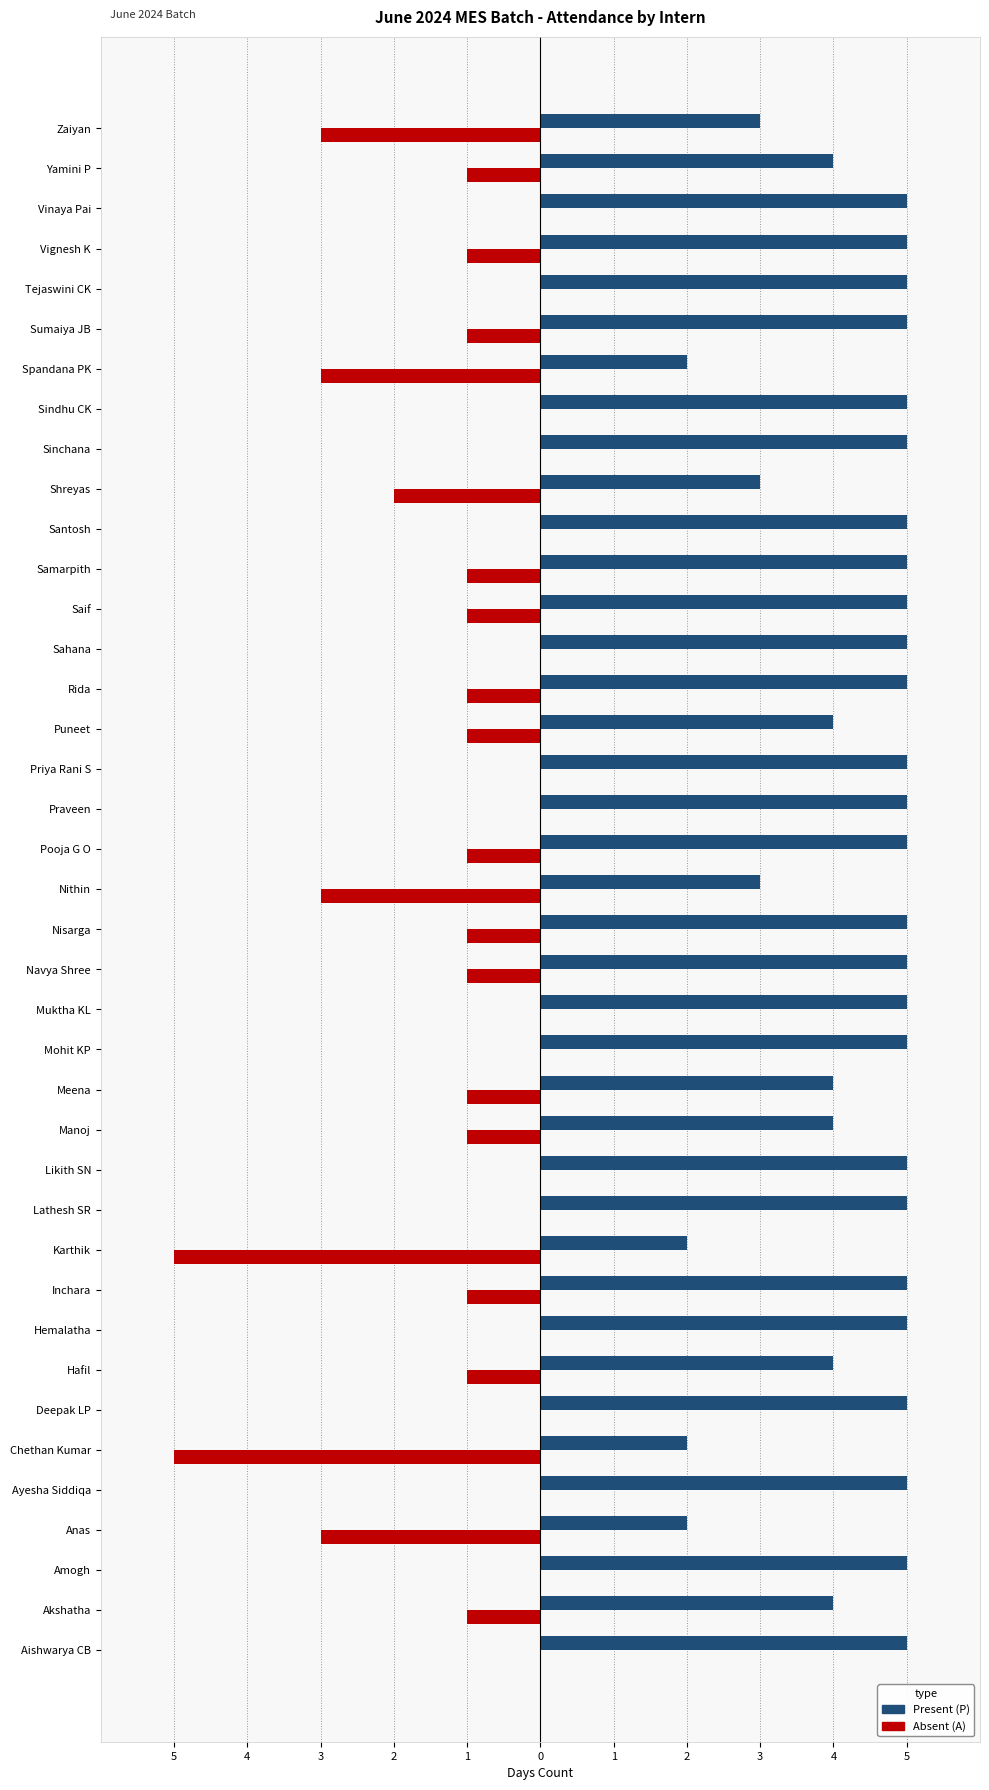

Rank the series by their maximum value, from highest to lowest.

Present (P), Absent (A)